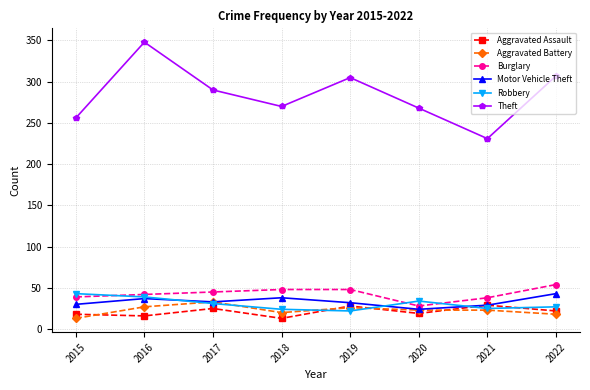

Does the chart have visible grid lines?

Yes